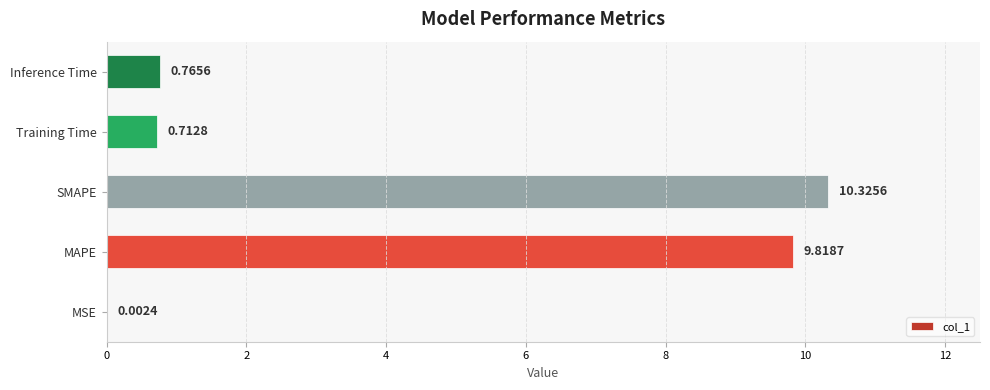

Where is the data nearest to the value 5?

Inference Time